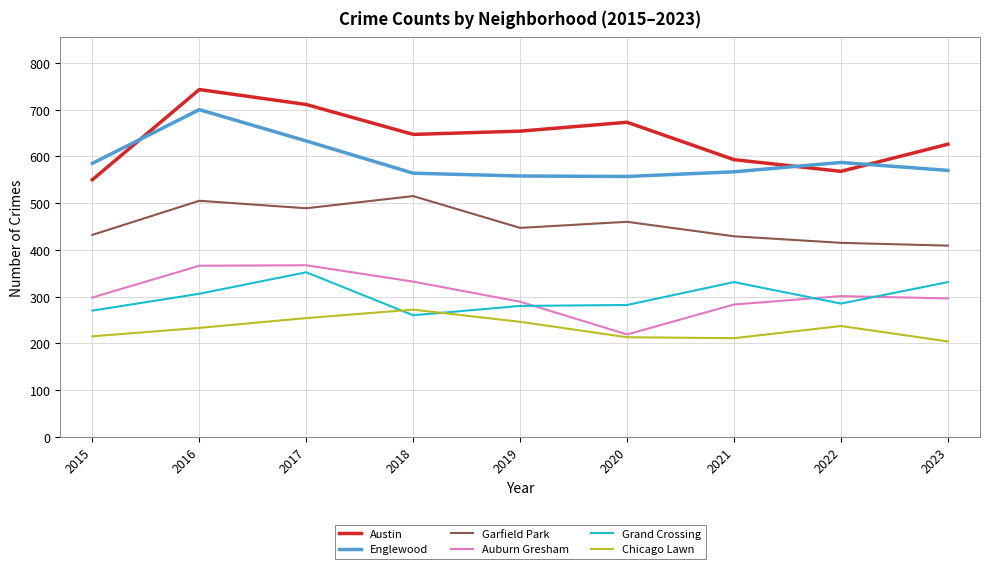

At which label does Englewood first exceed 570?

2015